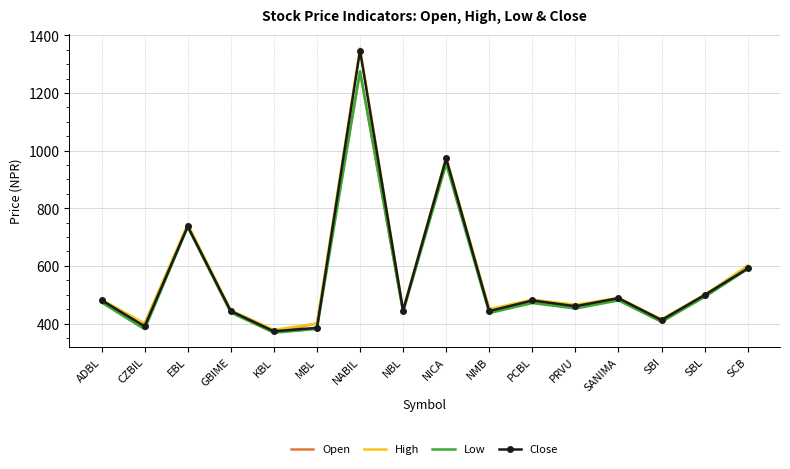

Which series has the widest spread of values?

High